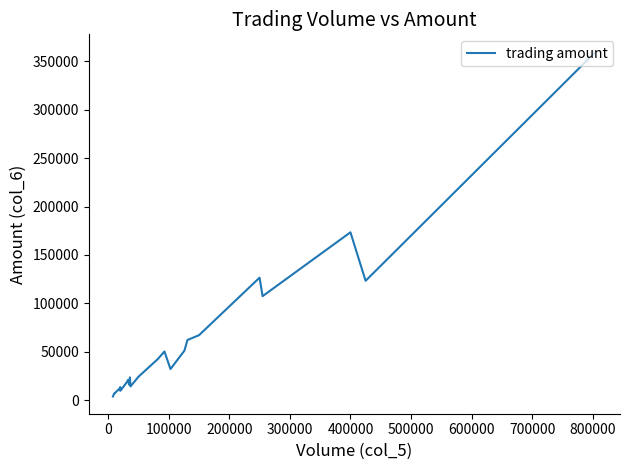

What is the label of the 6th point from the left?

400000